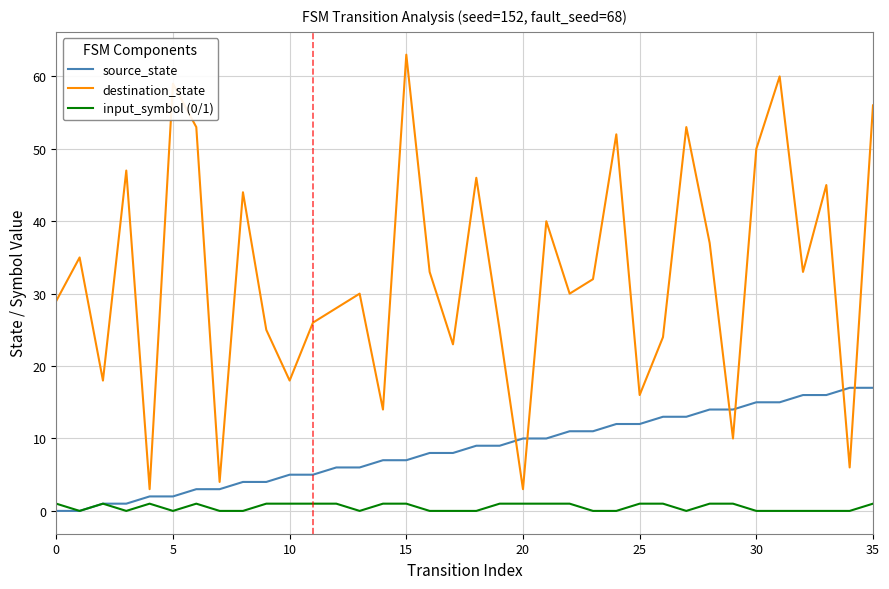

True or false: input_symbol (0/1) and destination_state cross at least once.

False